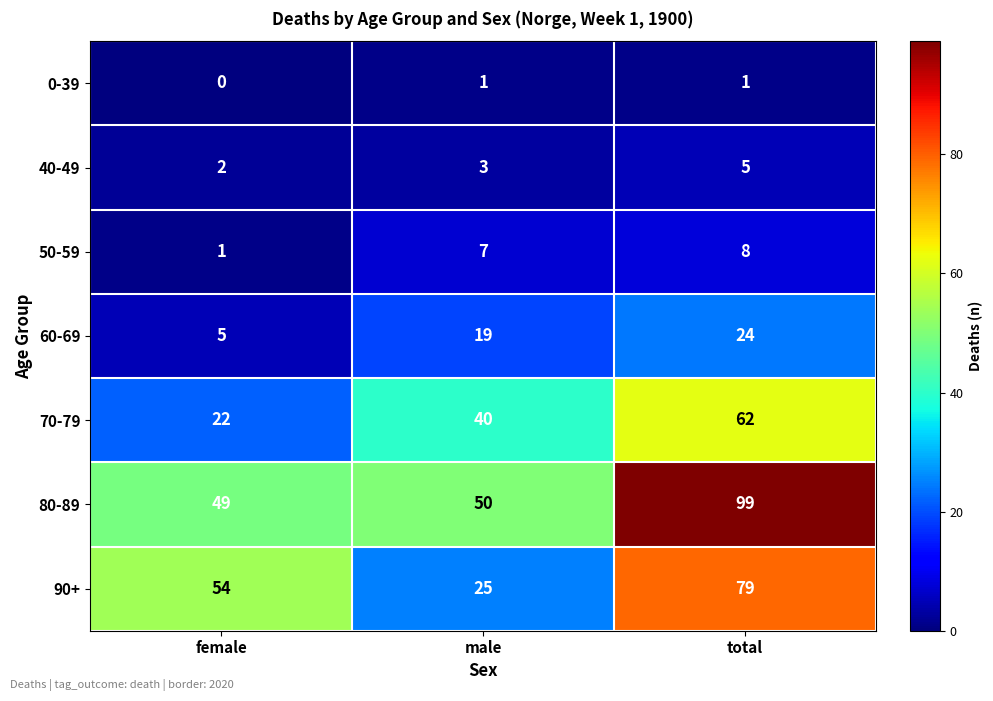

Which series has the largest total across all categories?

80-89